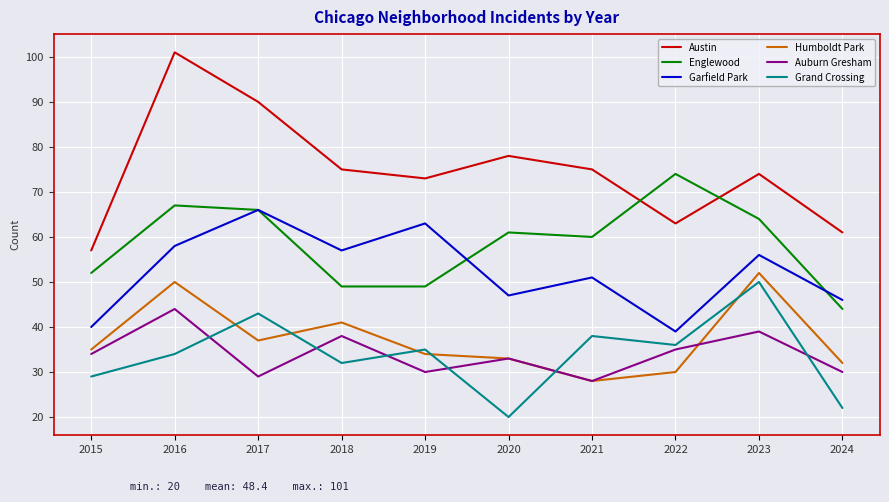

What is the total value across all series at 2020?

272